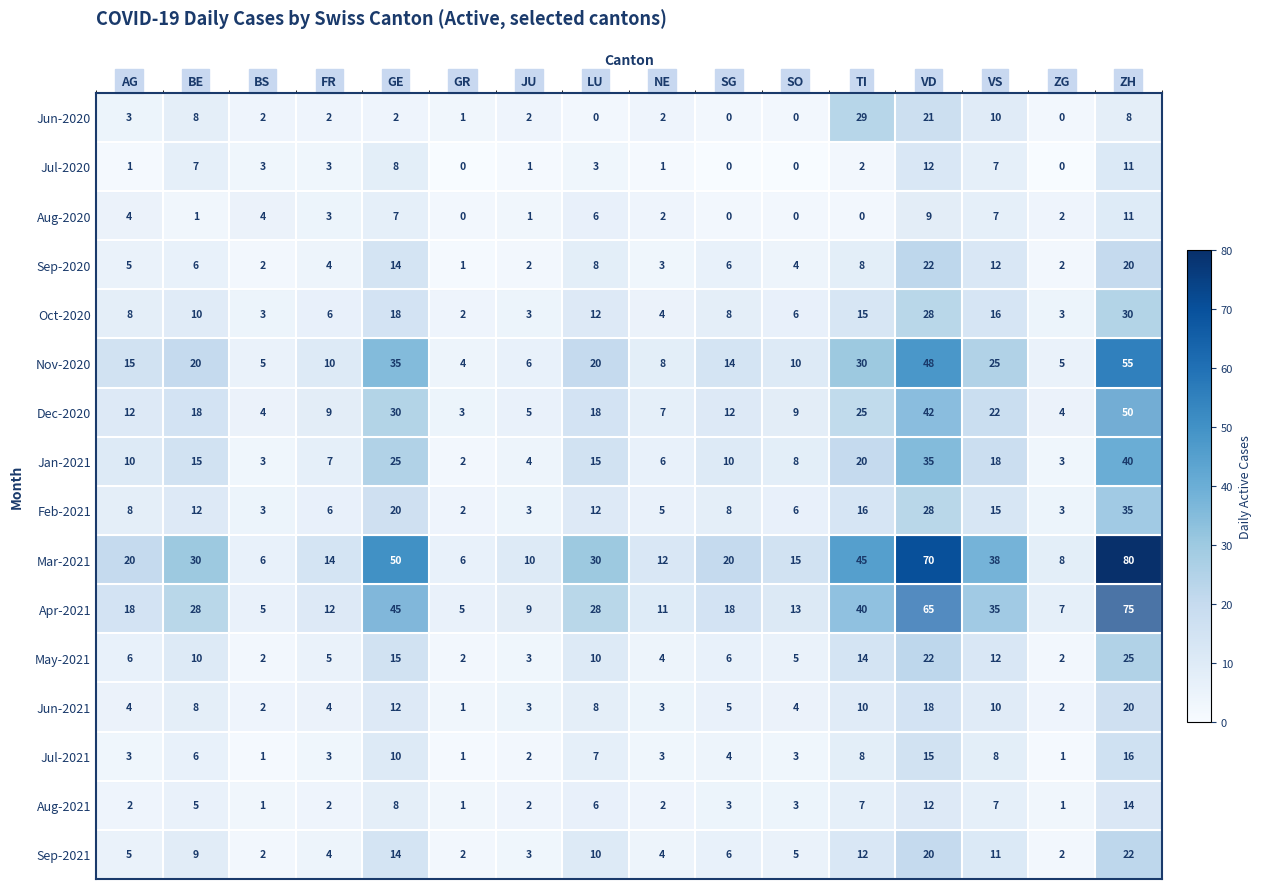

Which category has the highest value in the Jun-2021 series?

ZH